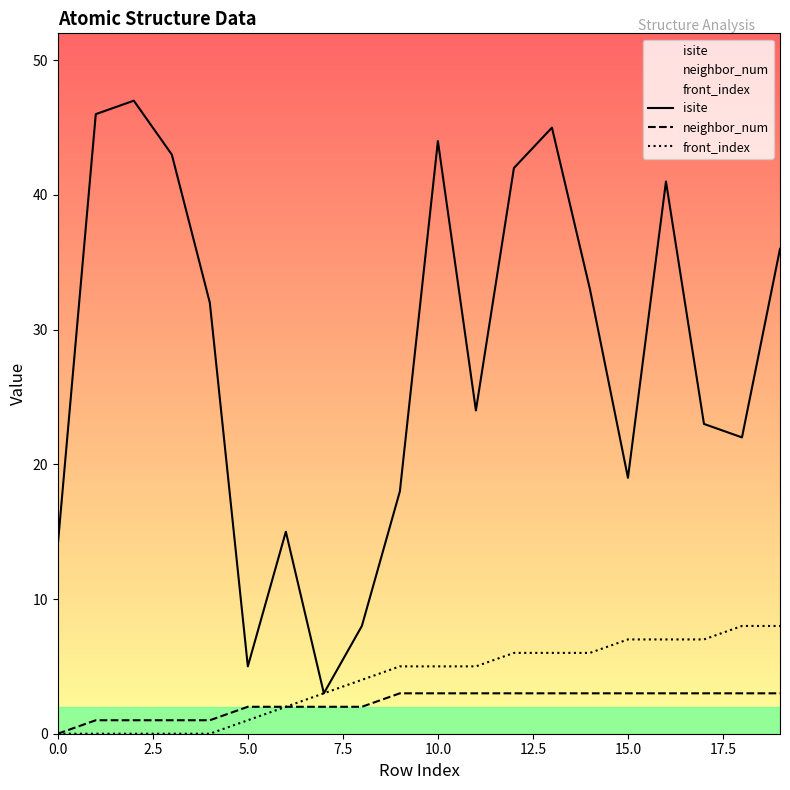

What is the difference between the maximum and minimum values in the neighbor_num series?

3